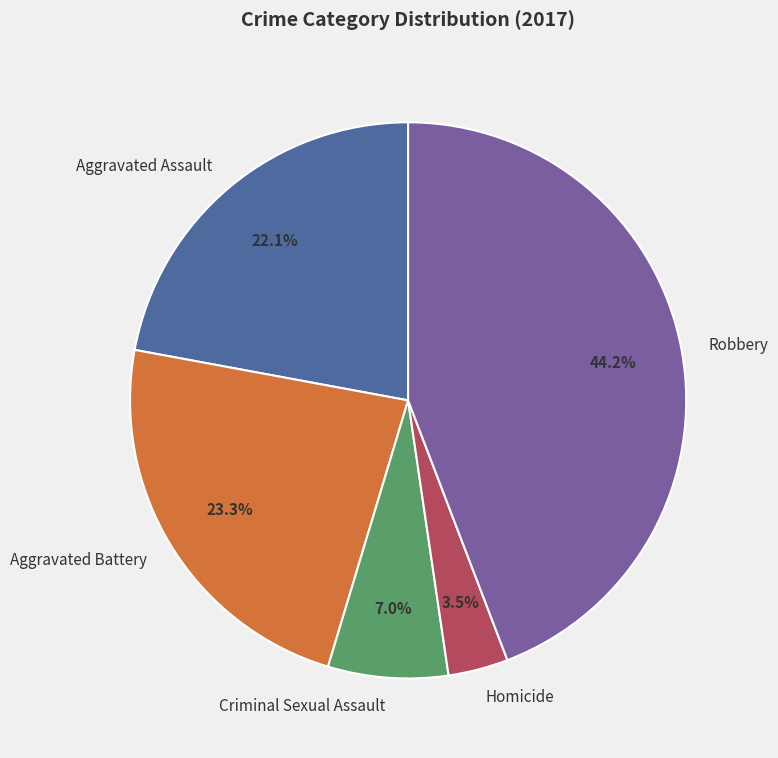

How many segments does this pie chart have?

5